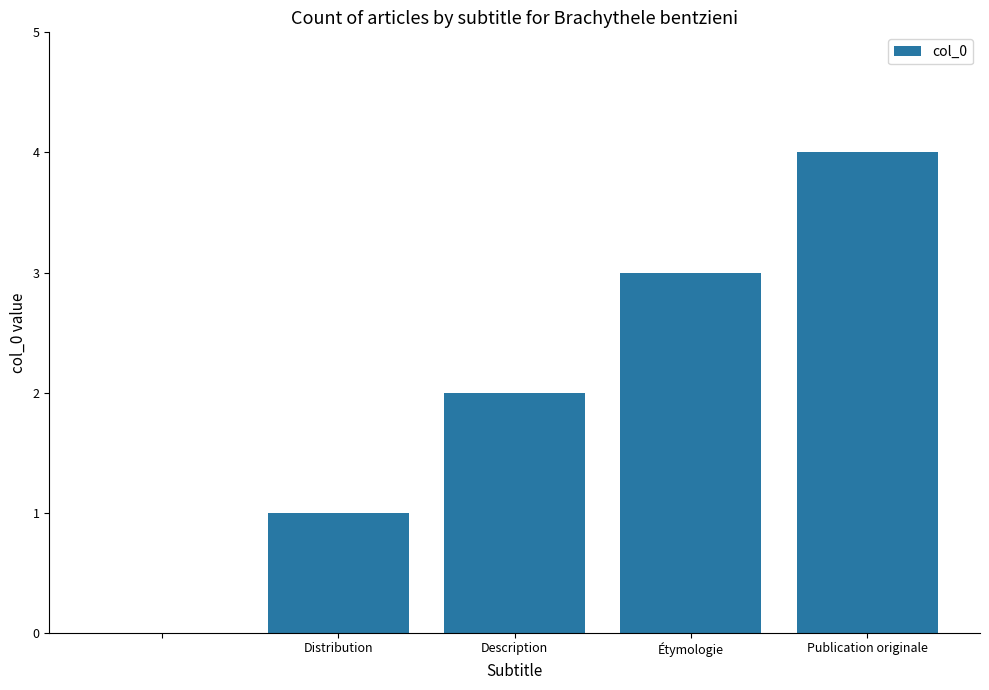

What is the maximum value shown in the chart?

4